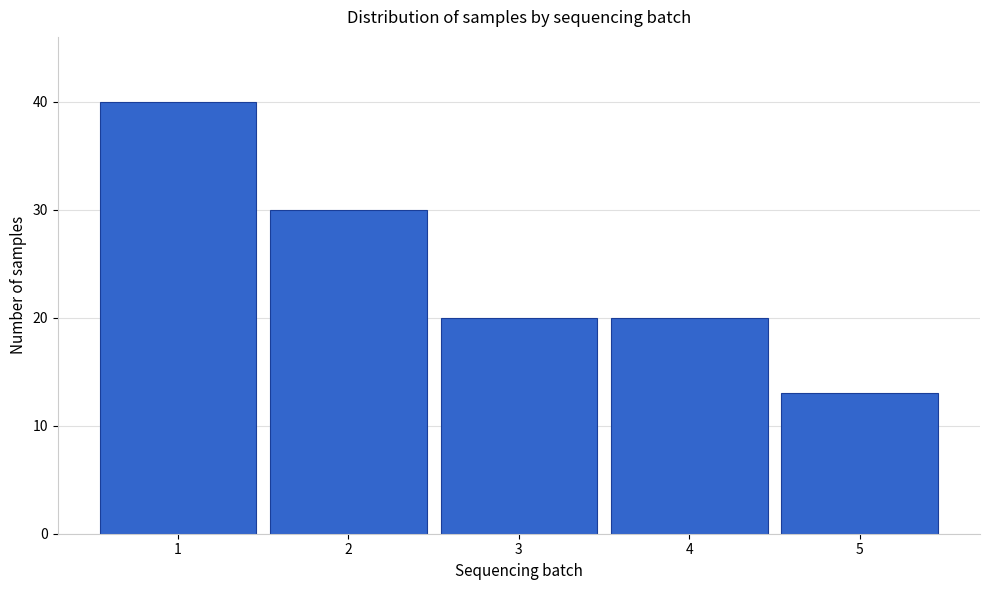

Reading left to right, transcribe all the data shown in this chart.

1=40	2=30	3=20	4=20	5=13